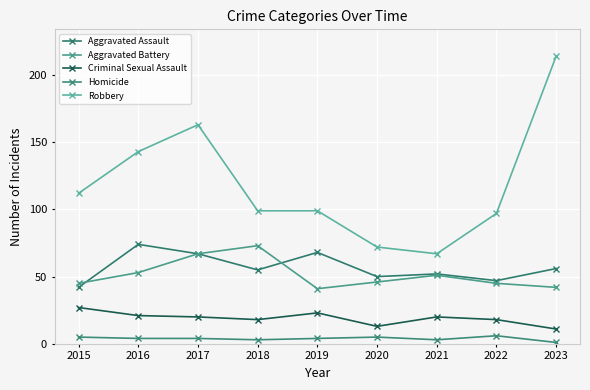

What is the total value across all series at 2021?

193